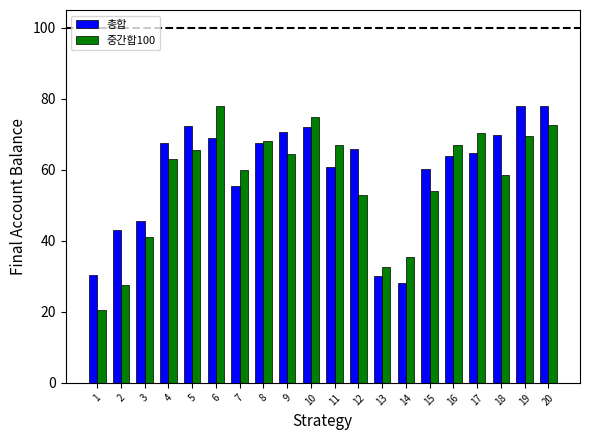

The value of 총합 at 14 is 39.6. True or false?

False